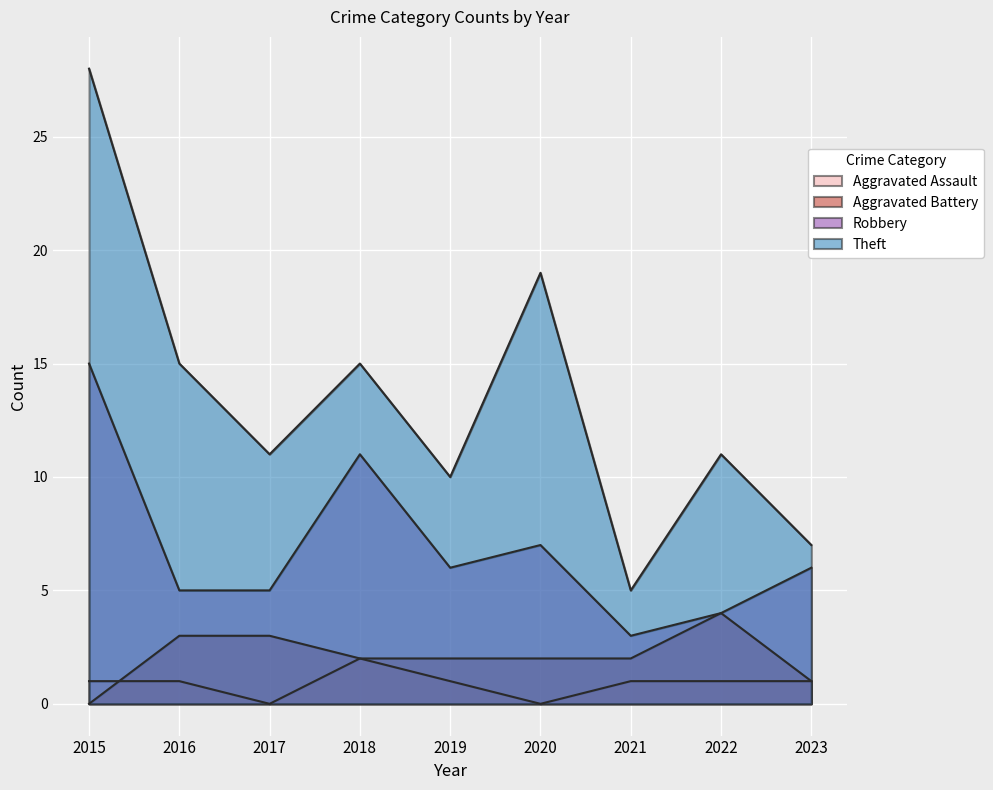

Which has a higher value, 2019 or 2016?

2019